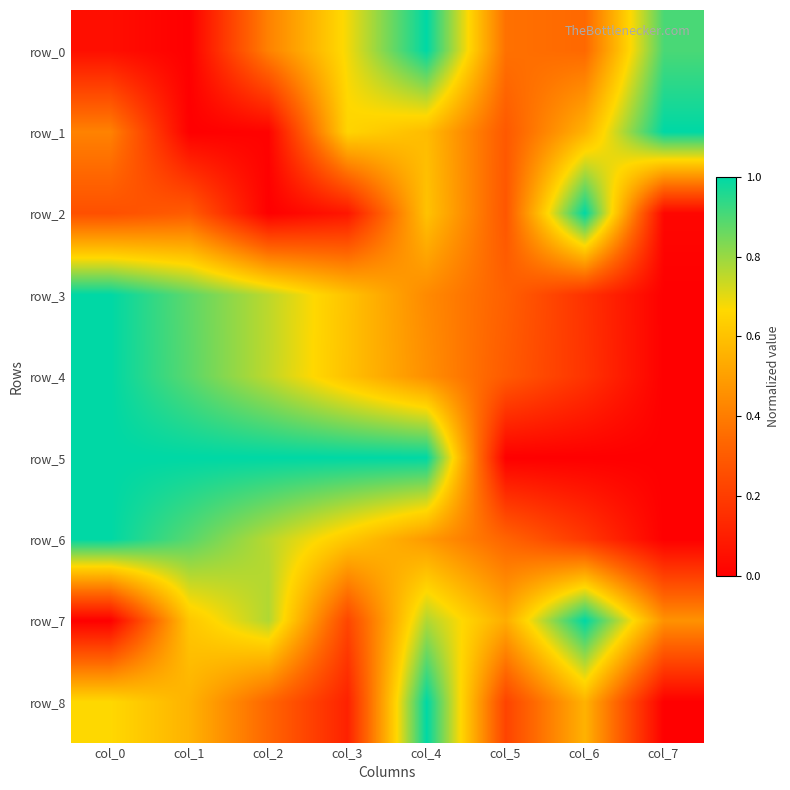

Is it true that row_1 equals 0.0 at col_2?

True